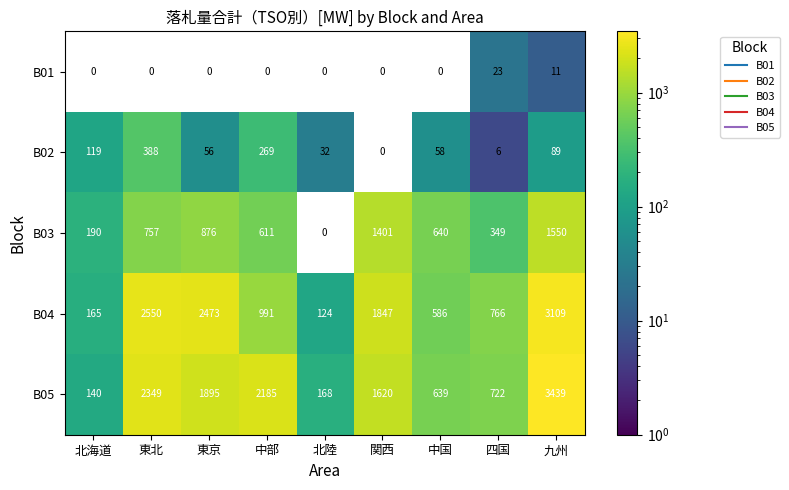

Is it true that B05 equals 887.6 at 九州?

False